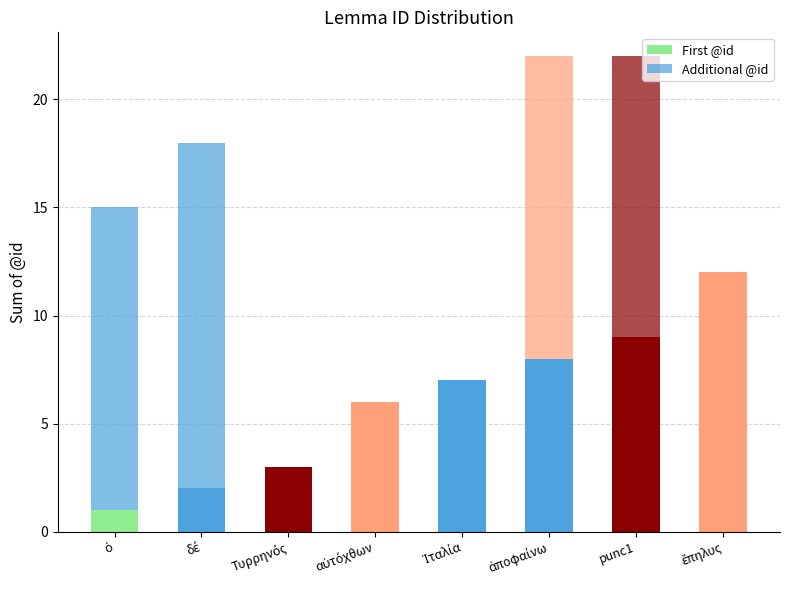

Which series has the largest range (max minus min)?

Additional @id